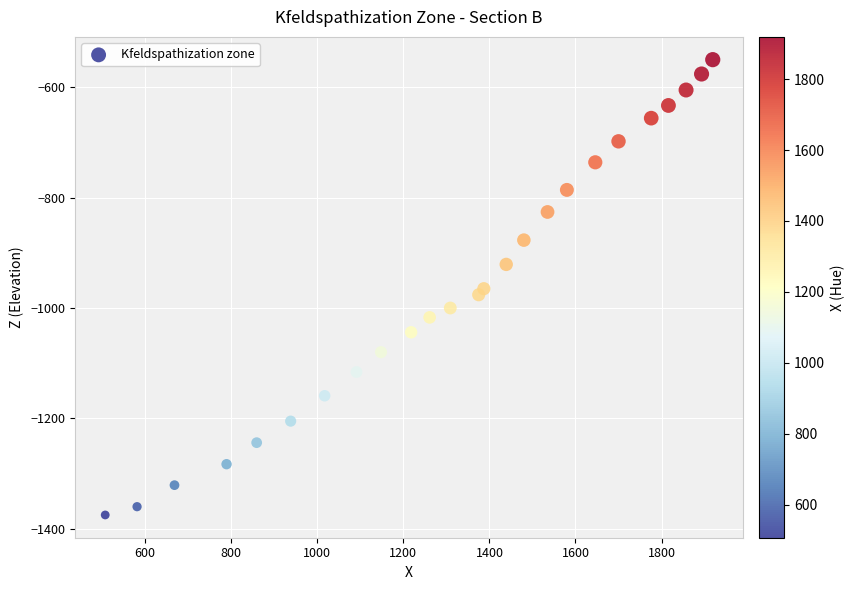

What is the range of Y values (max minus min)?

825